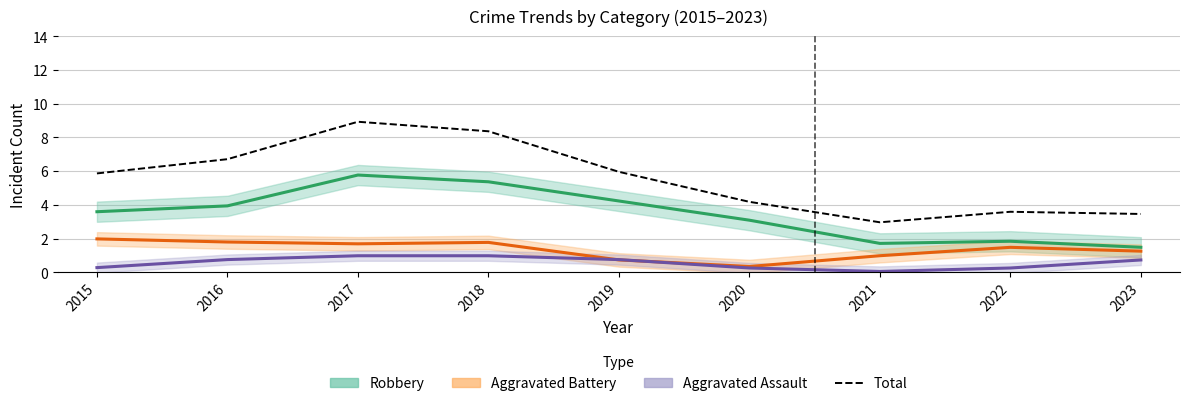

Reading right to left, transcribe all the data shown in this chart.

Robbery: 1.5	1.8	1.7	3.1	4.2	5.4	5.8	3.9	3.6
Aggravated Battery: 1.2	1.5	1.0	0.3	0.7	1.8	1.7	1.8	2.0
Aggravated Assault: 0.7	0.3	0.0	0.3	0.7	1.0	1.0	0.7	0.3
Total: 3.5	3.6	3.0	4.2	6.0	8.4	8.9	6.7	5.9